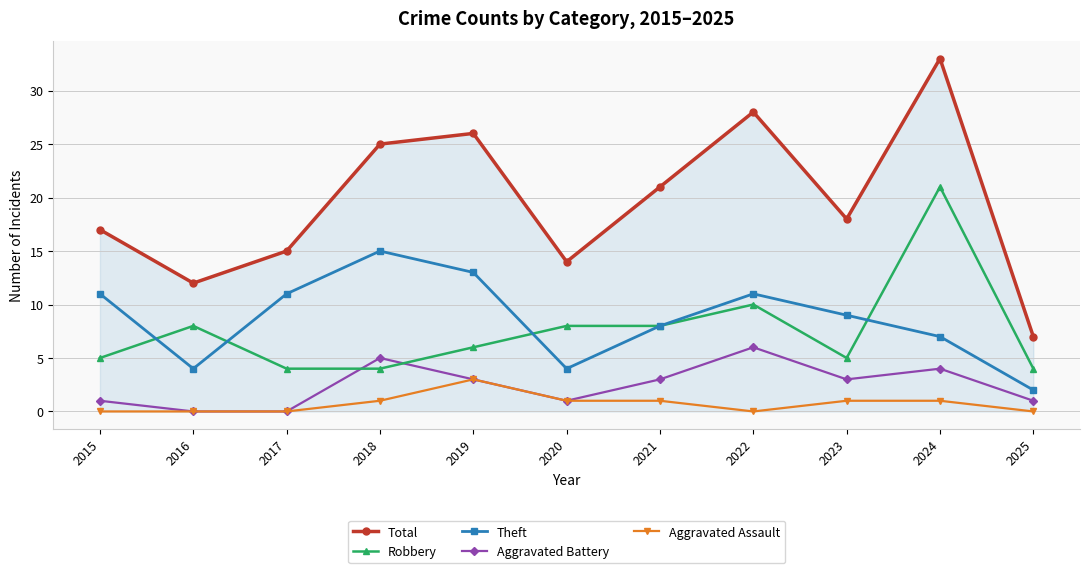

How many values in the Robbery series are below 6?

5